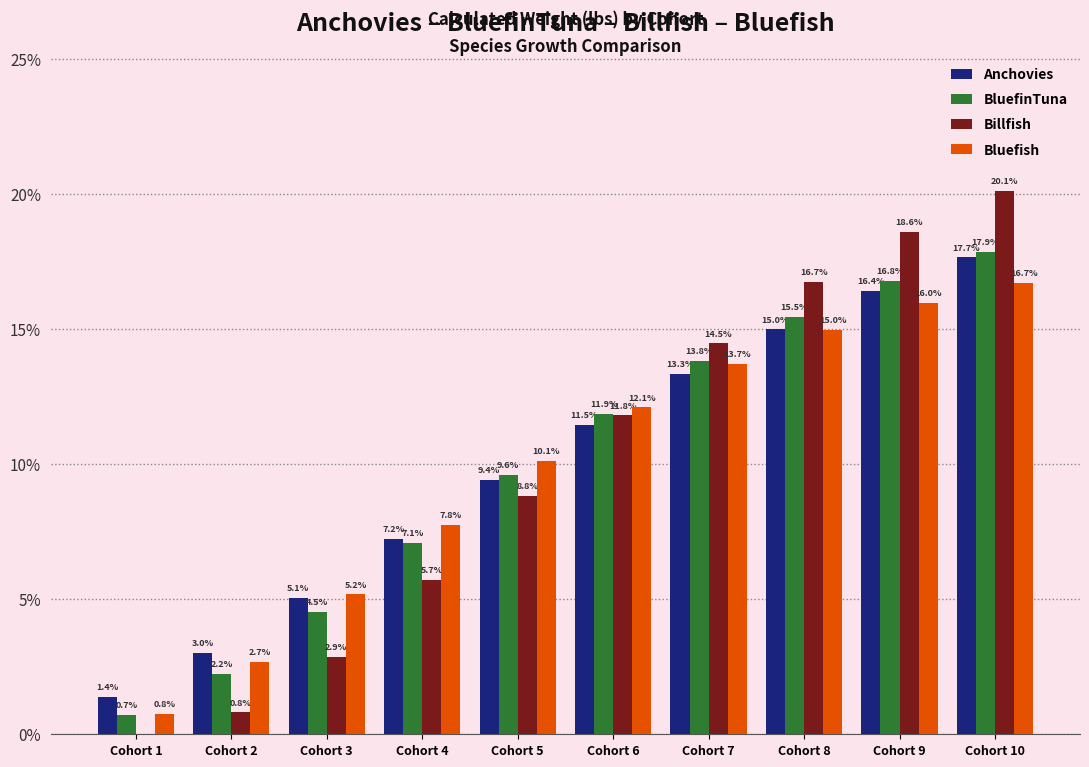

What is the difference between the Anchovies values at Cohort 10 and Cohort 6?

6.2